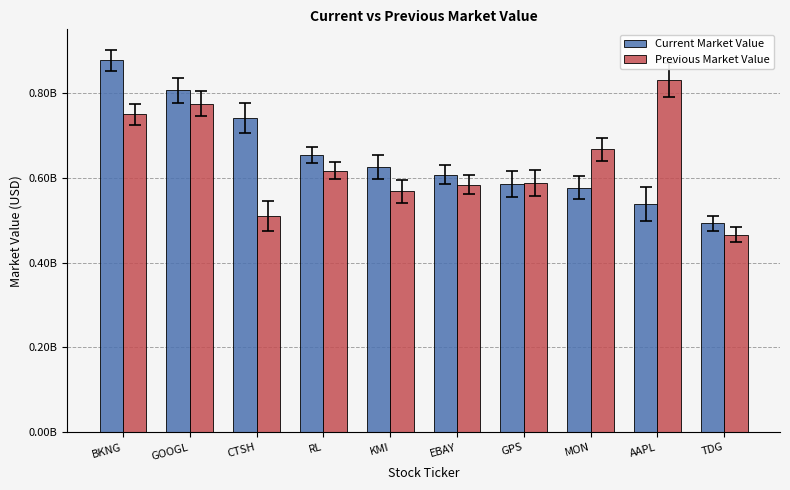

Which series has the largest range (max minus min)?

Current Market Value